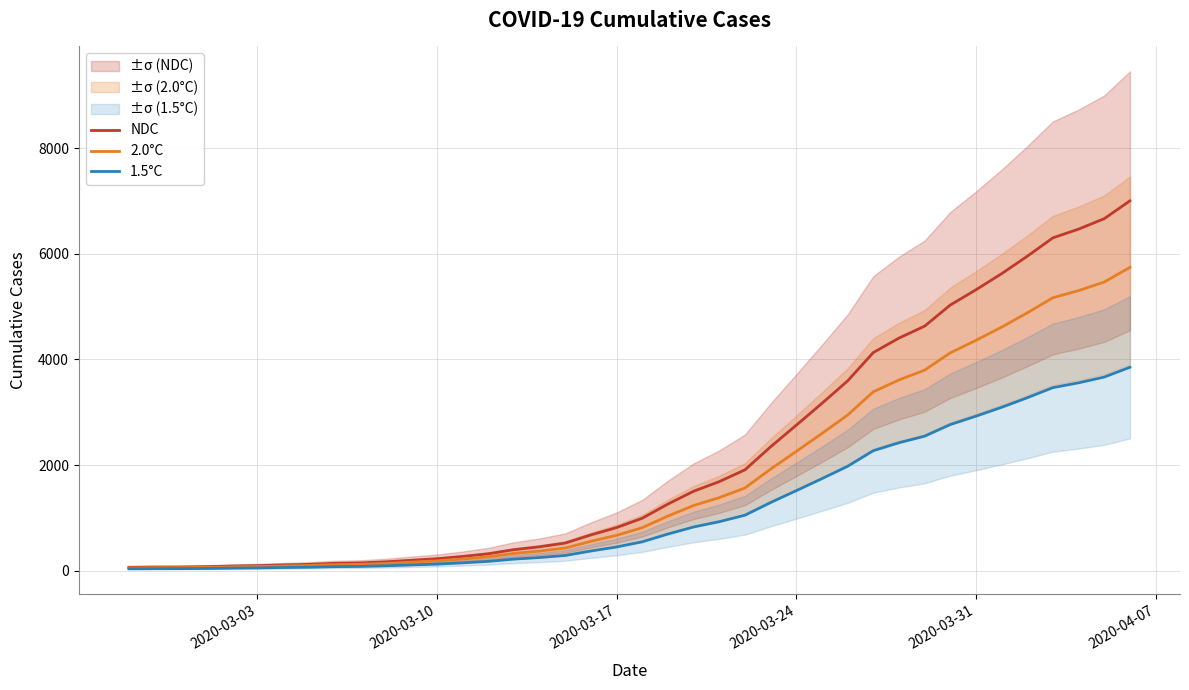

What is the value of the 1.5°C point at the 25th from the left?

1050.0